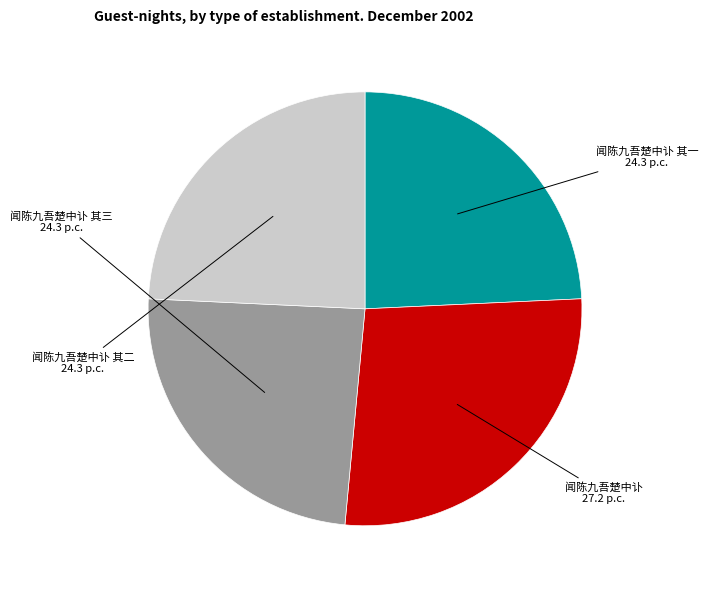

What is the largest slice in the pie chart?

闻陈九吾楚中讣